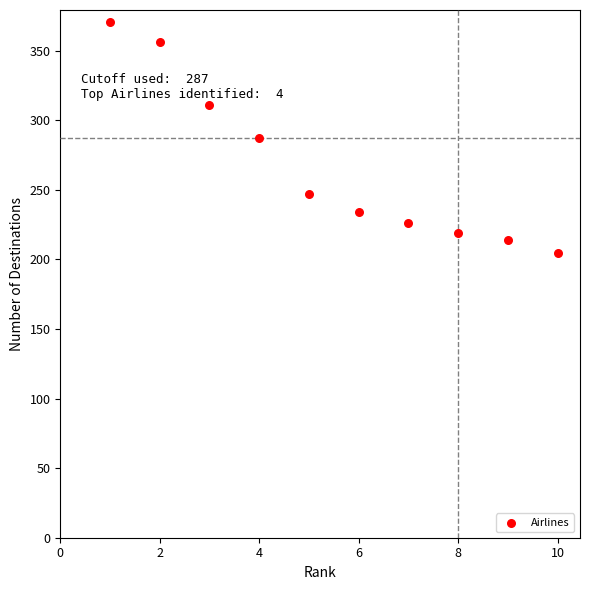

What is the range of X values (max minus min)?

9